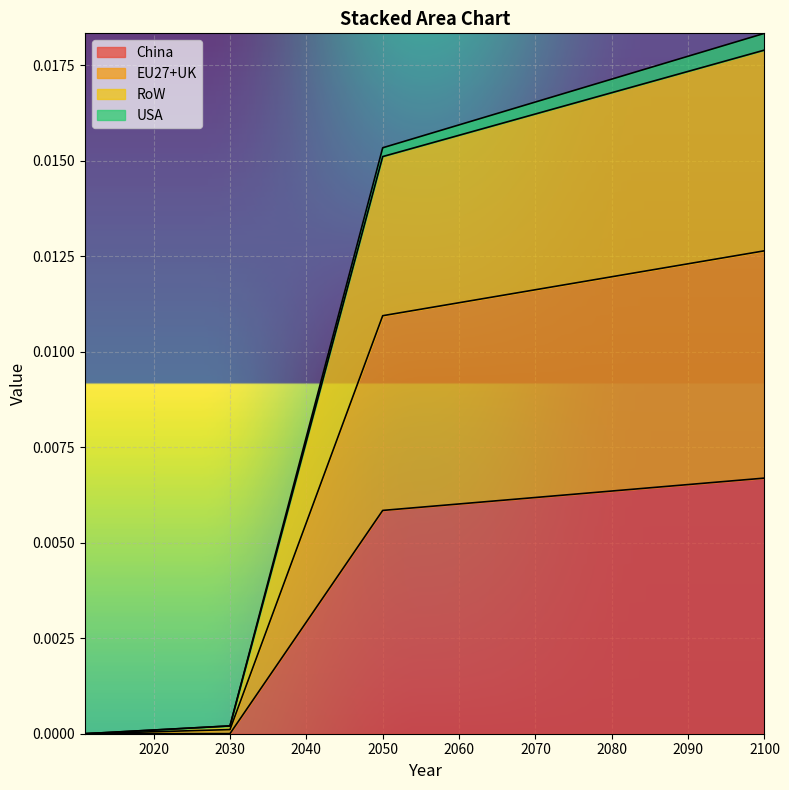

At which label is China closest to 0?

2011